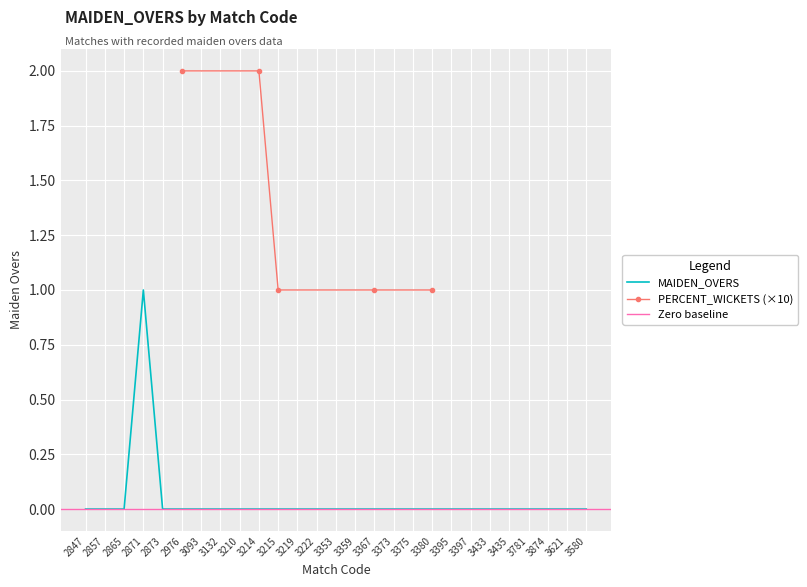

What position from the right is 3215?

17